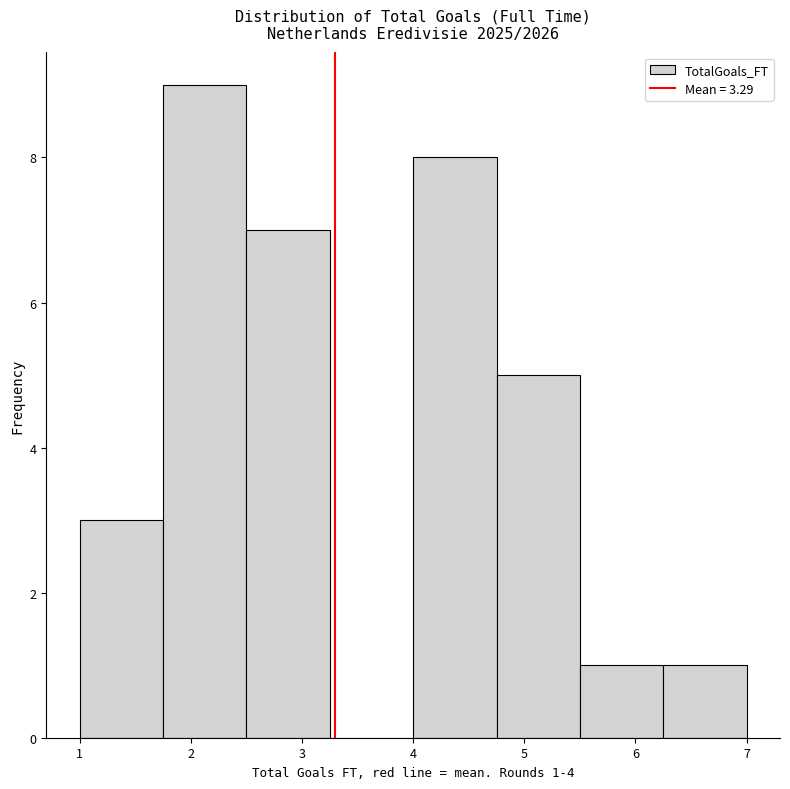

Over which range of the x-axis is the bar tallest?

1.75 to 2.50